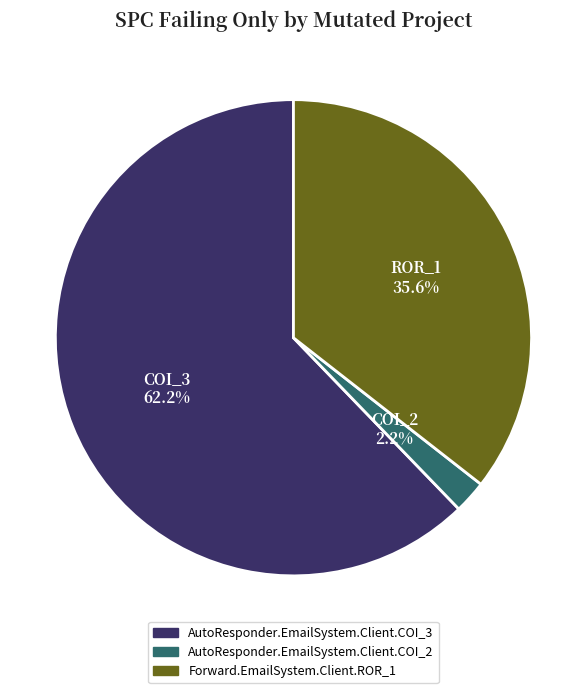

What percentage is the Forward.EmailSystem.Client.ROR_1 slice, to the nearest percent?

36%